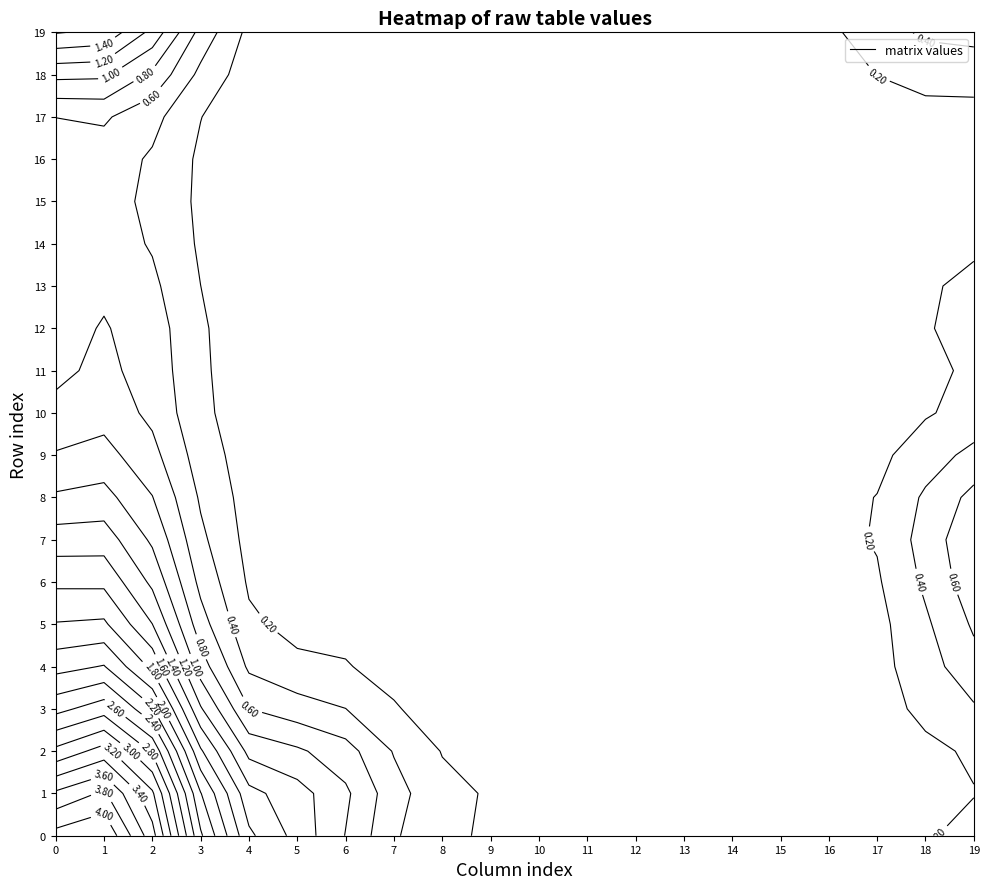

What is the spread (max minus min) of values at 13?

1